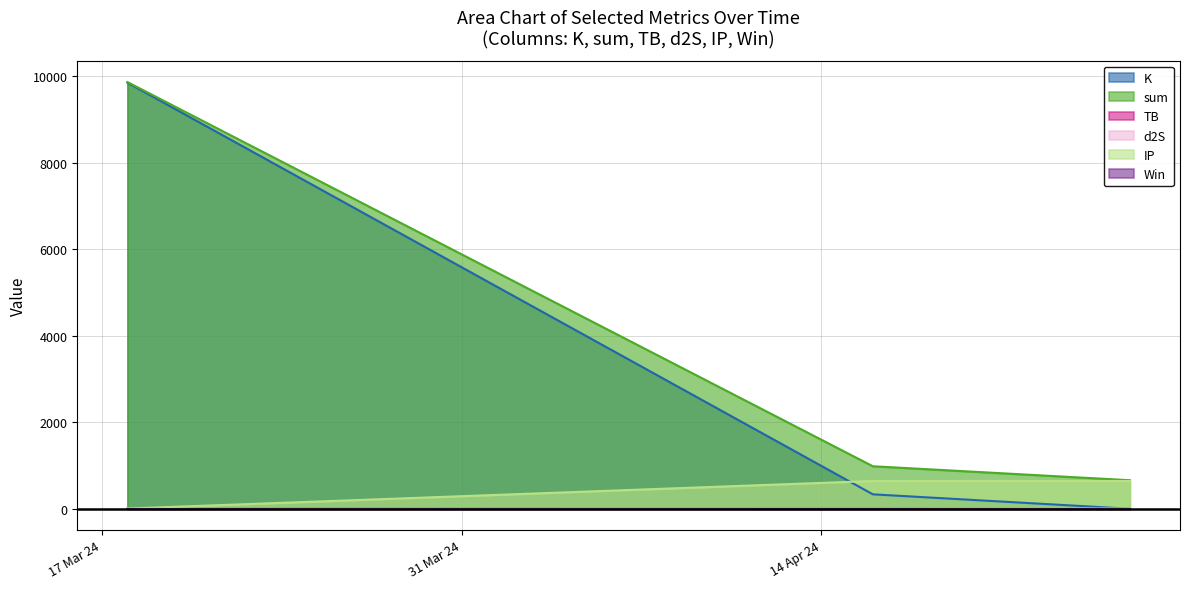

What position from the left is 2024-03-18?

1